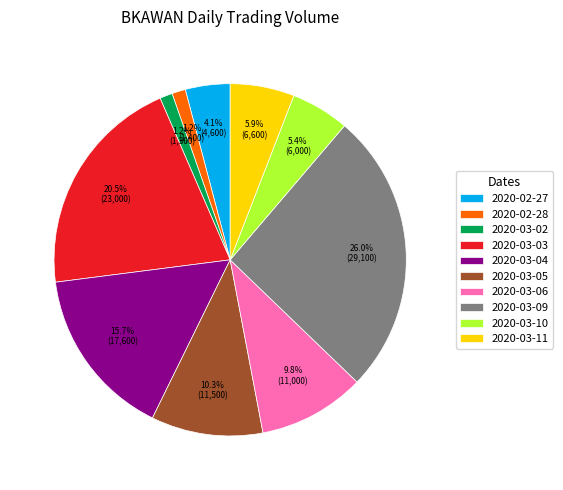

Is the sum of 2020-03-02 and 2020-03-04 greater than half?

No